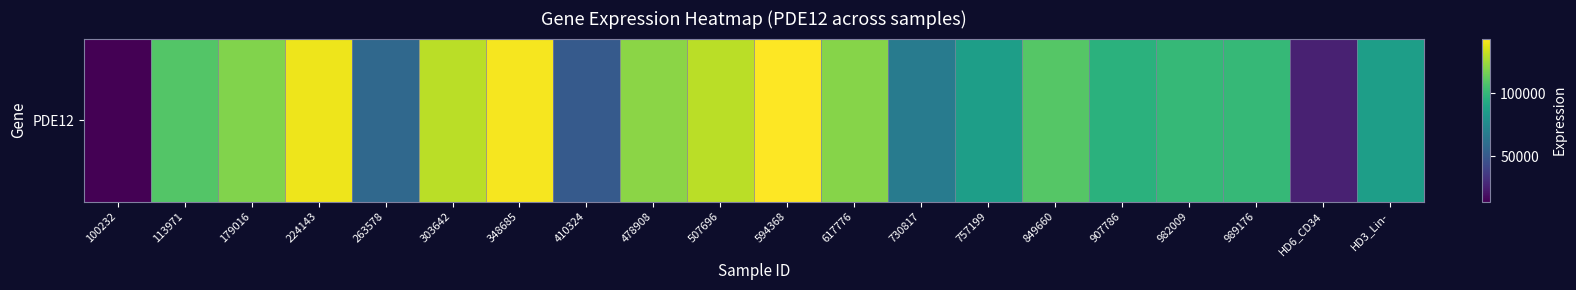

Rank the categories by value from highest to lowest.

594368, 348685, 224143, 303642, 507696, 478908, 617776, 179016, 849660, 113971, 982009, 989176, 907786, 757199, HD3_Lin-, 730817, 263578, 410324, HD6_CD34, 100232